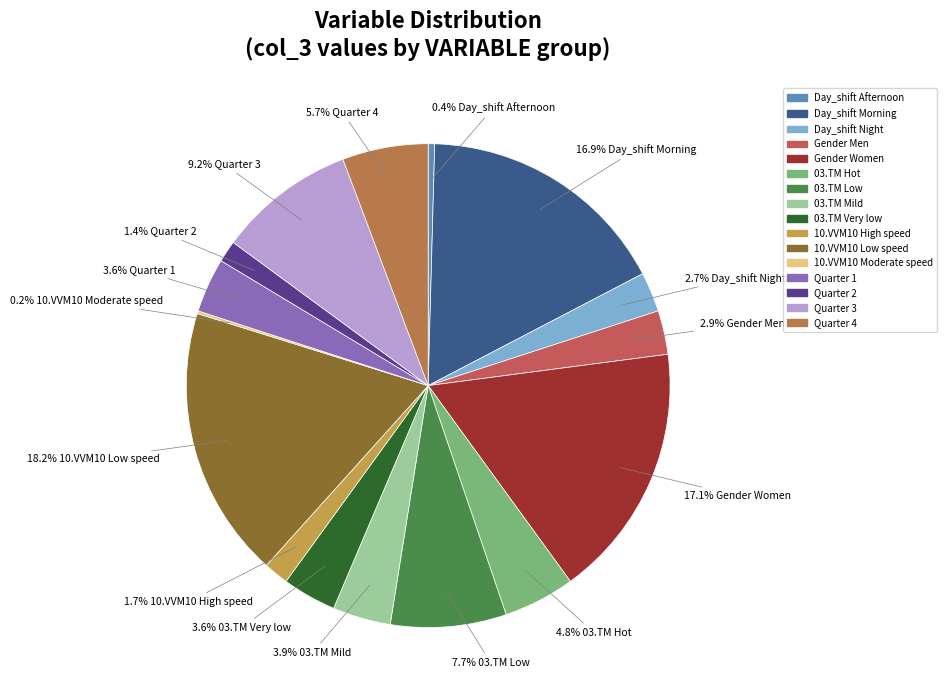

What is the largest slice in the pie chart?

10.VVM10 Low speed